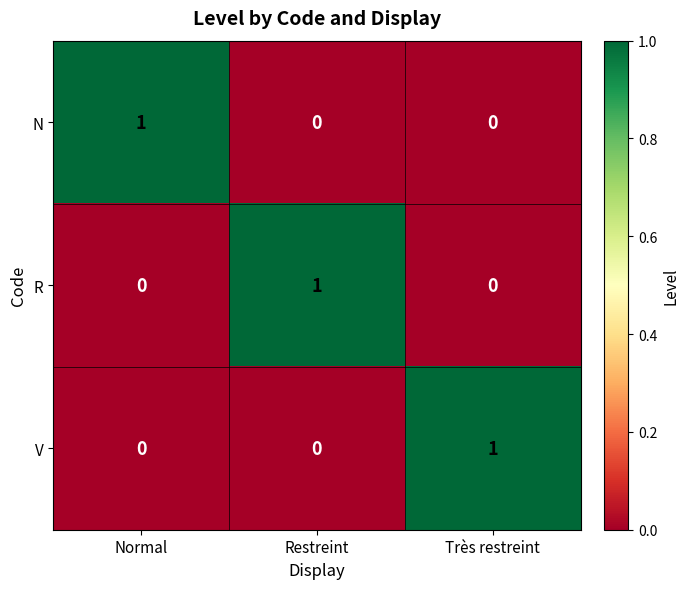

At how many categories does at least one series exceed 0?

3